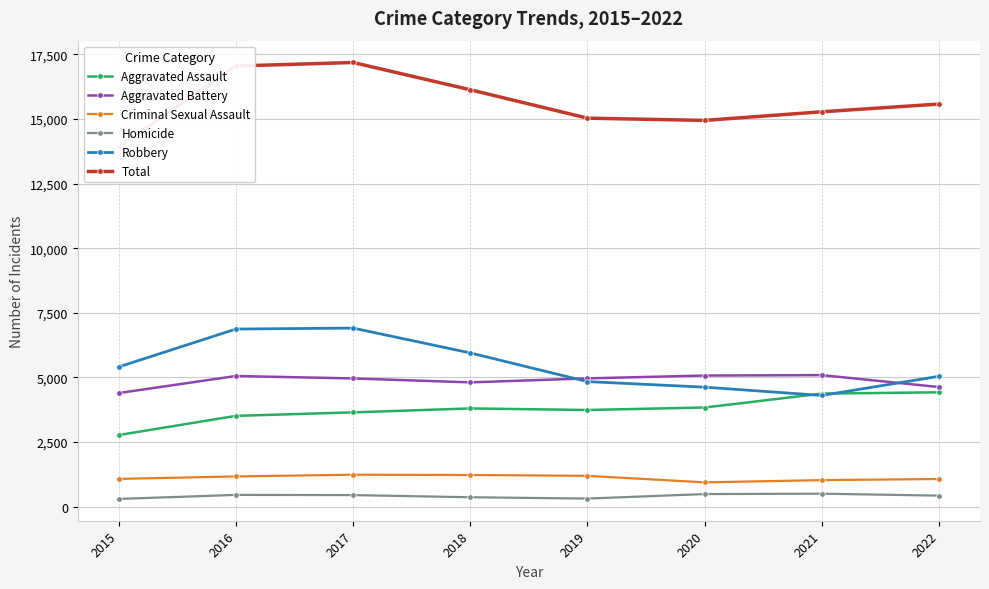

True or false: Criminal Sexual Assault has more than 1 points higher than both neighbors.

False